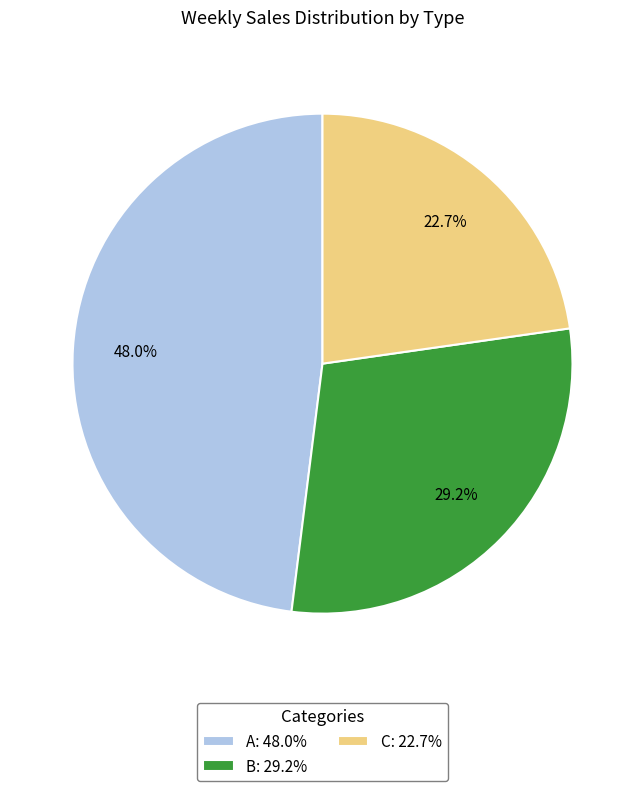

Which has a higher value, C: 22.7% or B: 29.2%?

B: 29.2%